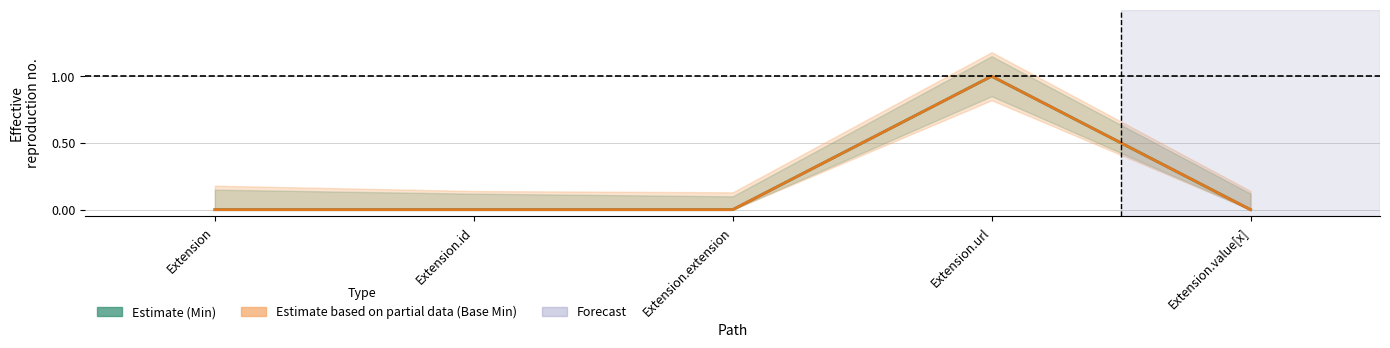

What is the maximum value for Base Min?

1